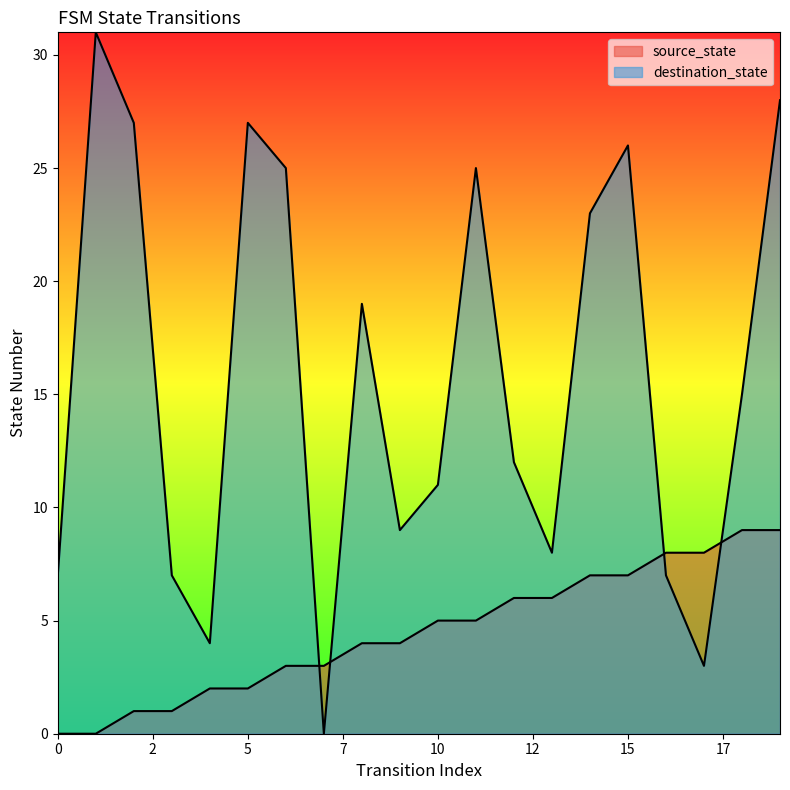

What is the value of the source_state point at the 18th from the left?

8